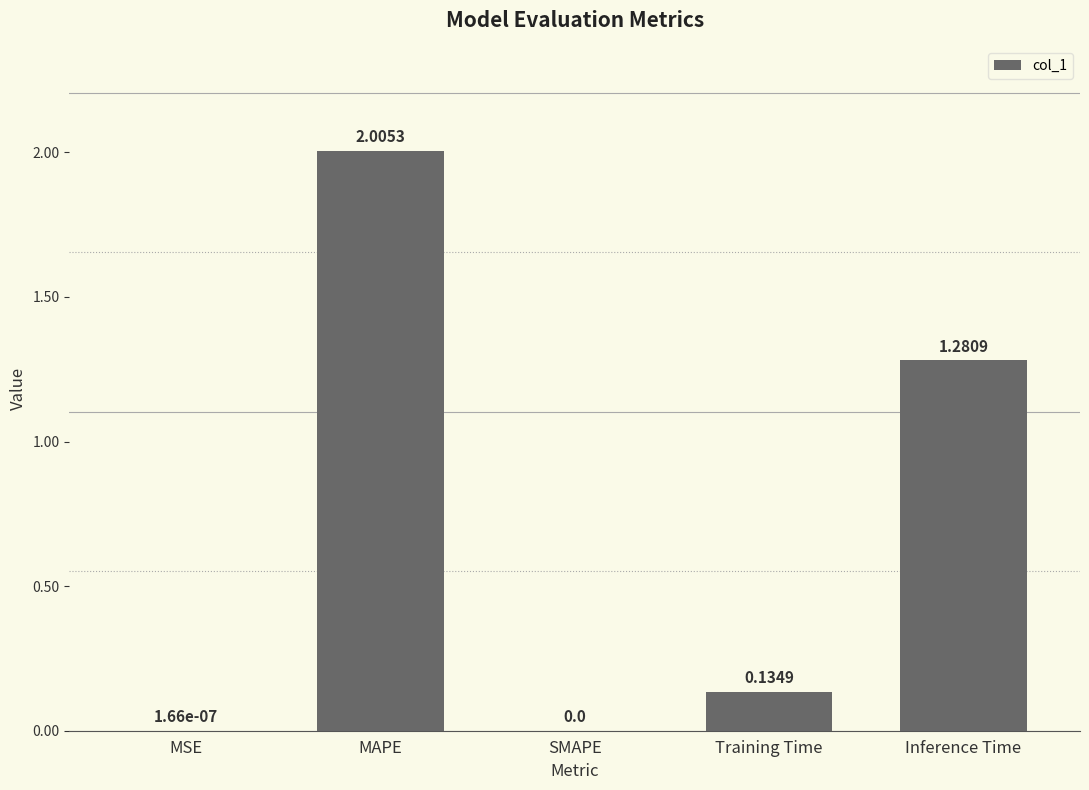

Where is the data nearest to the value 1?

Inference Time